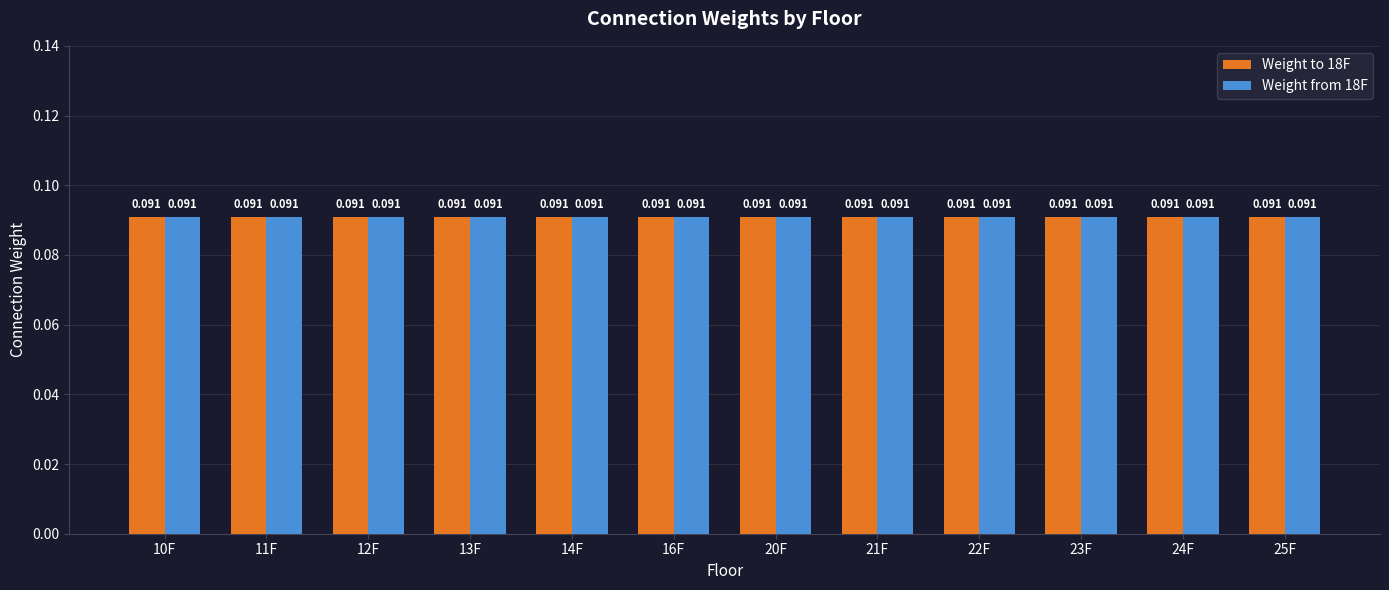

What is the sum of the 18F values at 23F and 10F?

0.2